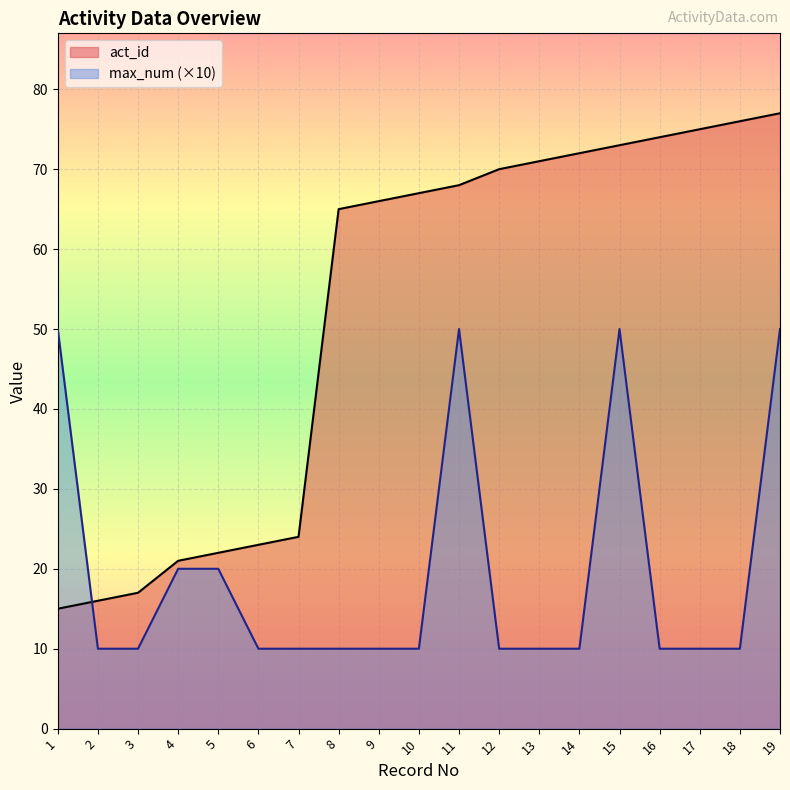

Count the max_num (×10) line values in the range 10 to 20.

15